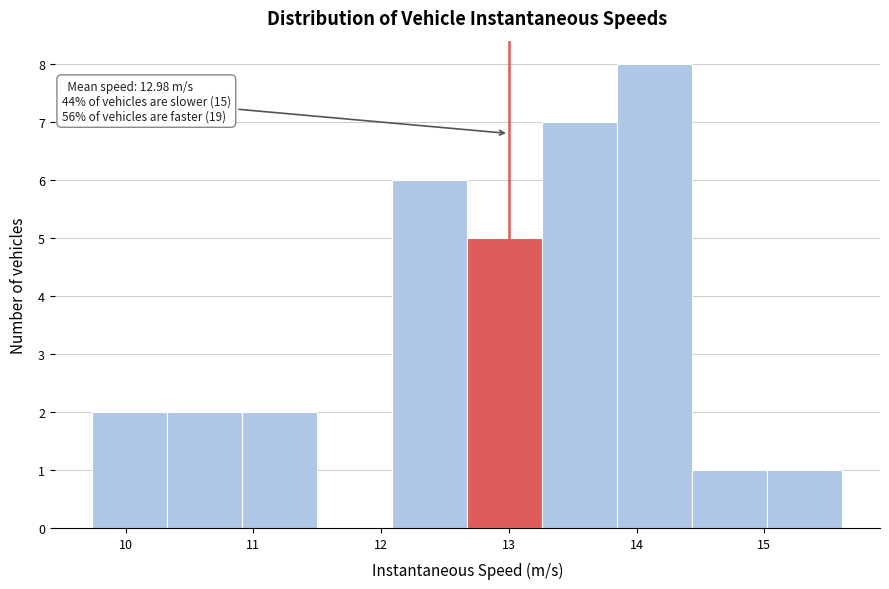

Over which range of the x-axis is the bar tallest?

13.9 to 14.4